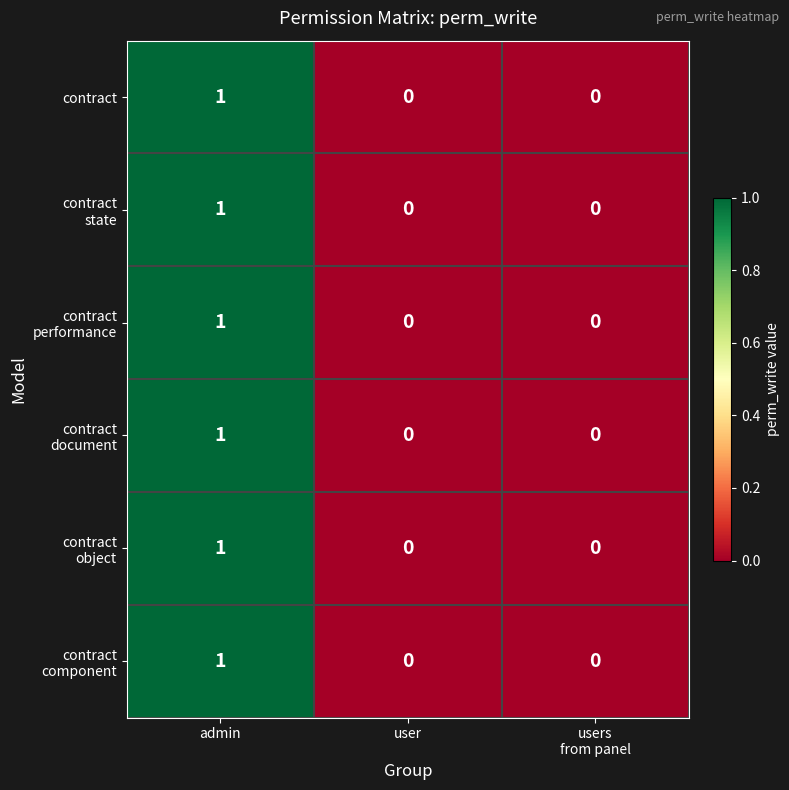

At which label does contract reach its peak?

admin